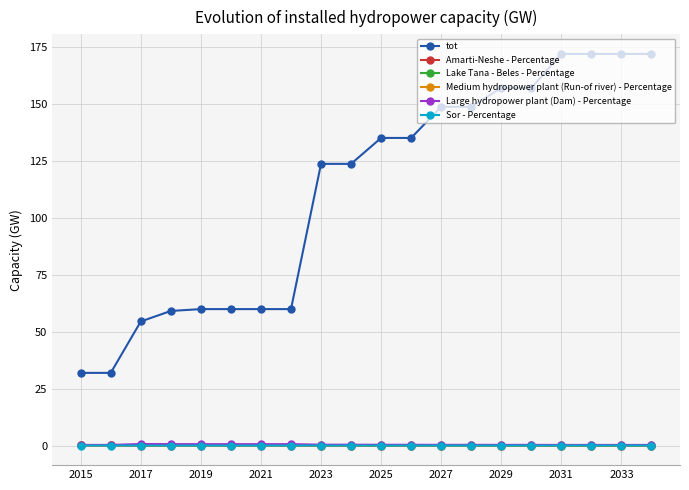

At how many categories does at least one series exceed 100?

12